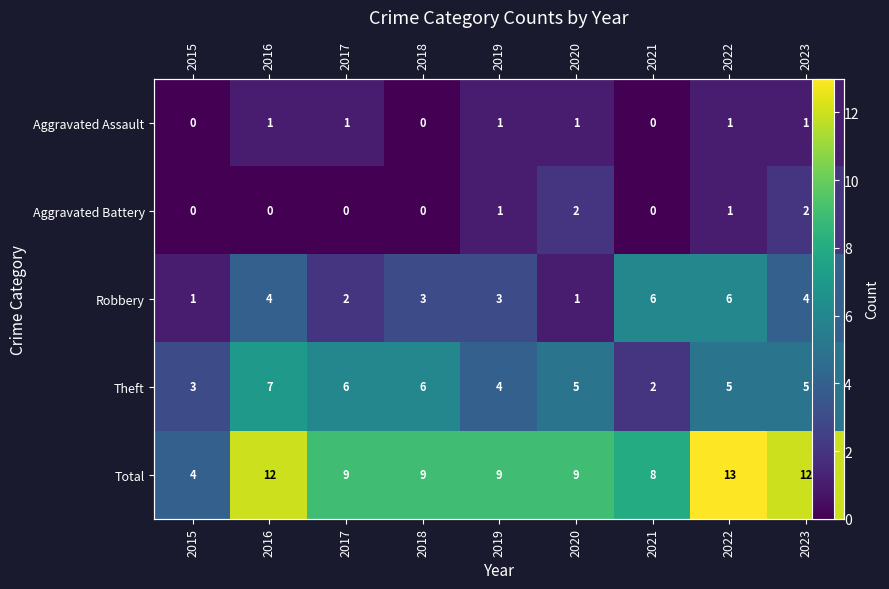

Which label corresponds to the smallest value in the chart?

2015